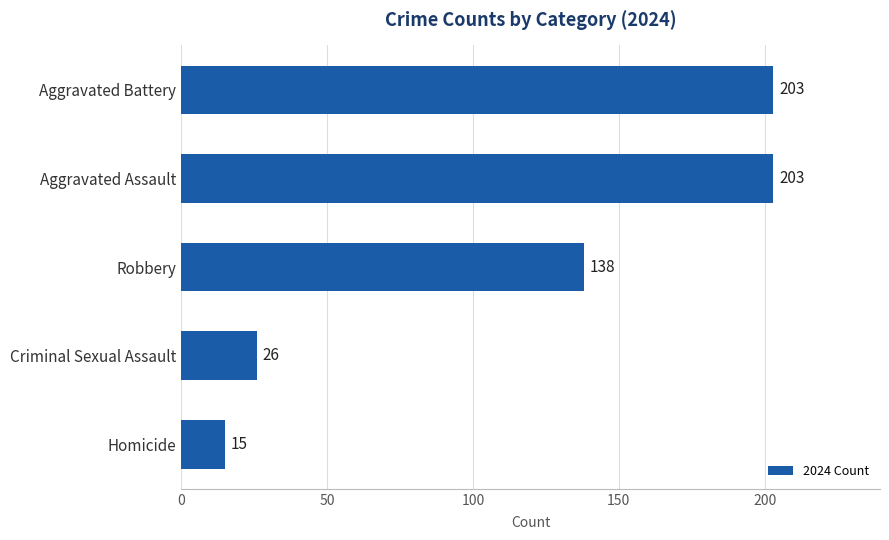

What is the maximum value shown in the chart?

203